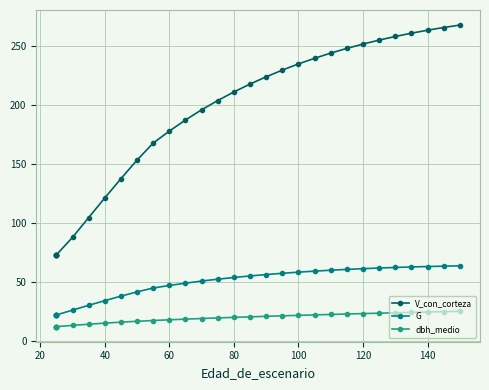

Which series has the largest total across all categories?

V_con_corteza